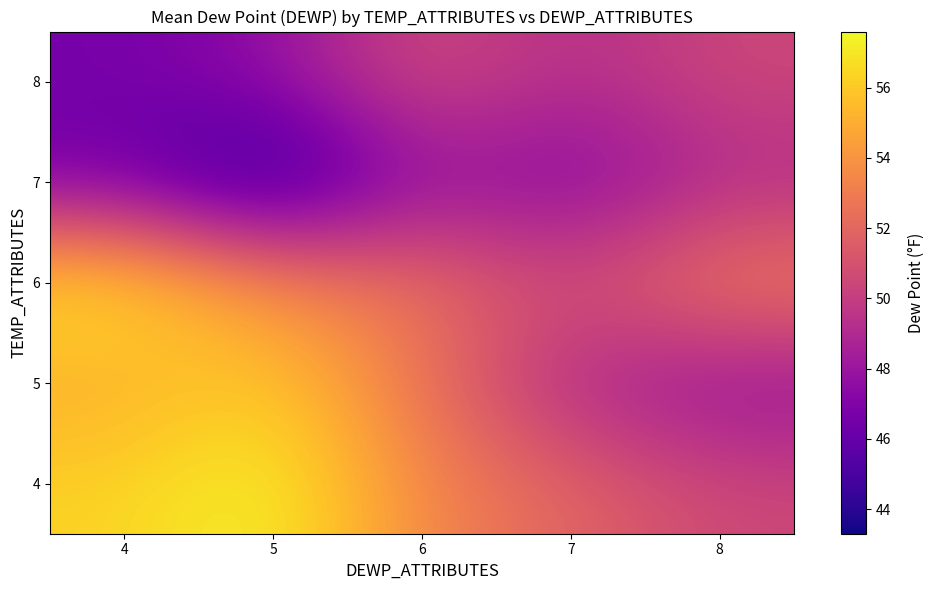

At how many categories does at least one series exceed 53?

4